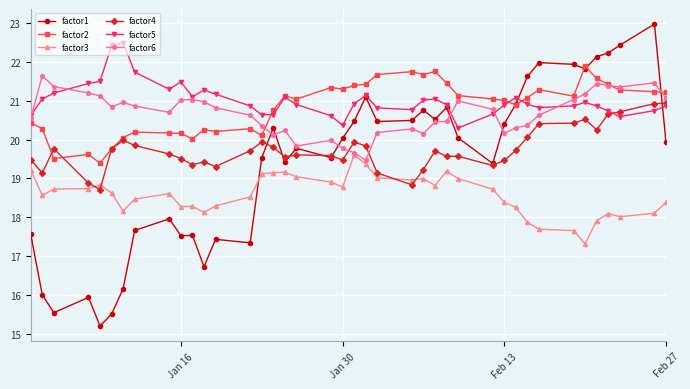

What is the value of the factor5 point at the 22nd from the left?

21.1